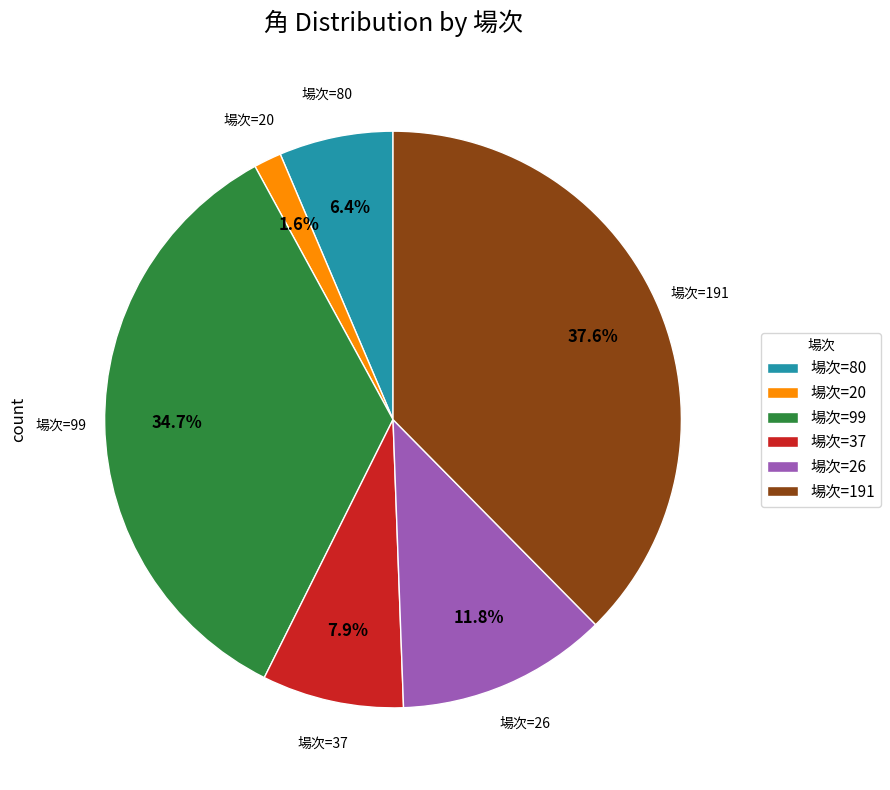

How many slices are in this pie chart?

6